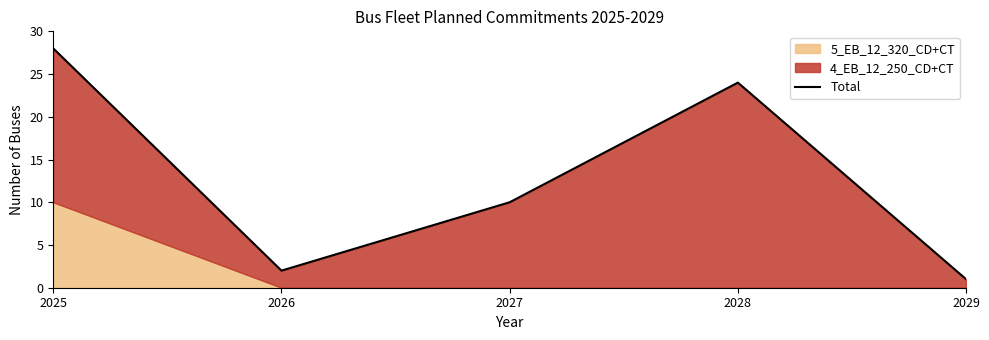

How many points are lower than both their immediate neighbors (excluding endpoints)?

1